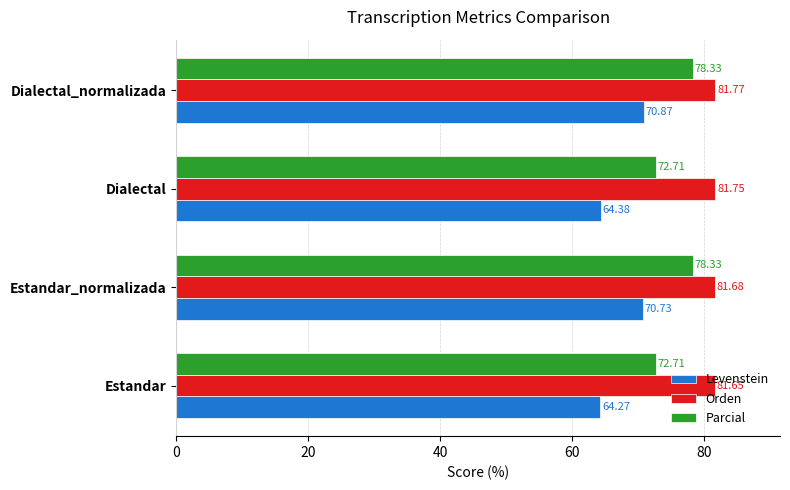

Which series changed the most between Estandar_normalizada and Dialectal?

Levenstein